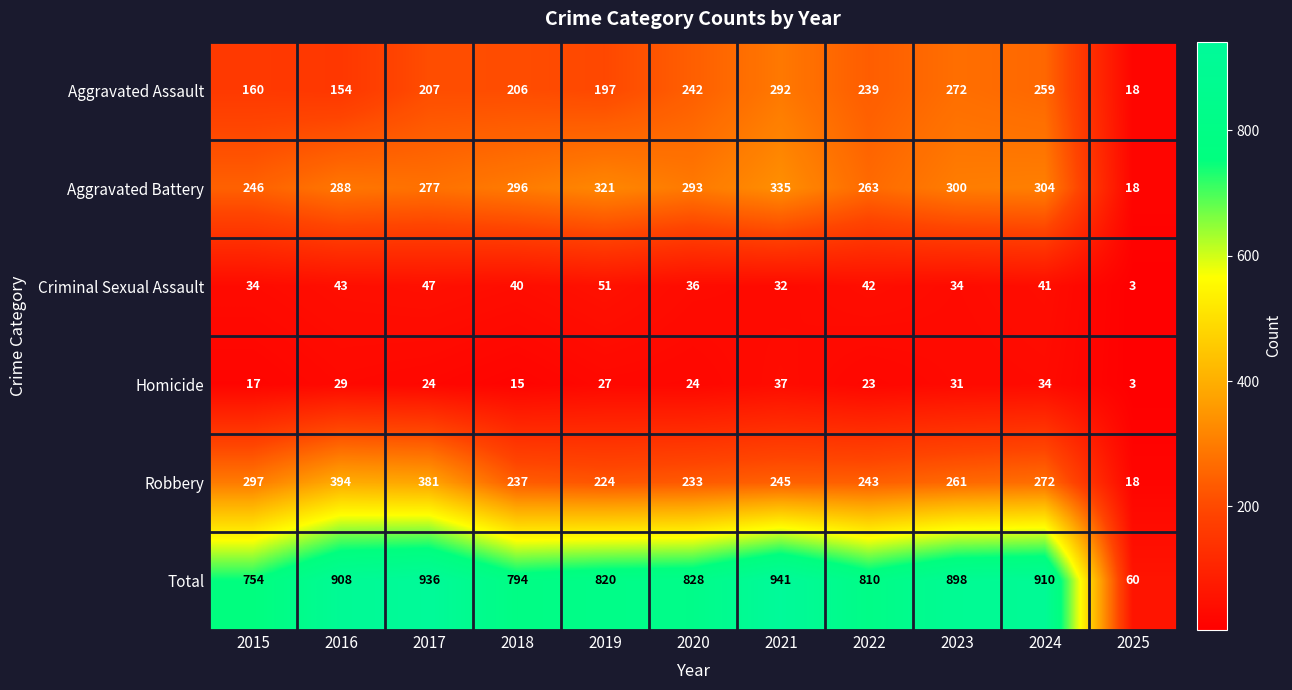

What is the total value across all series at 2019?

1640